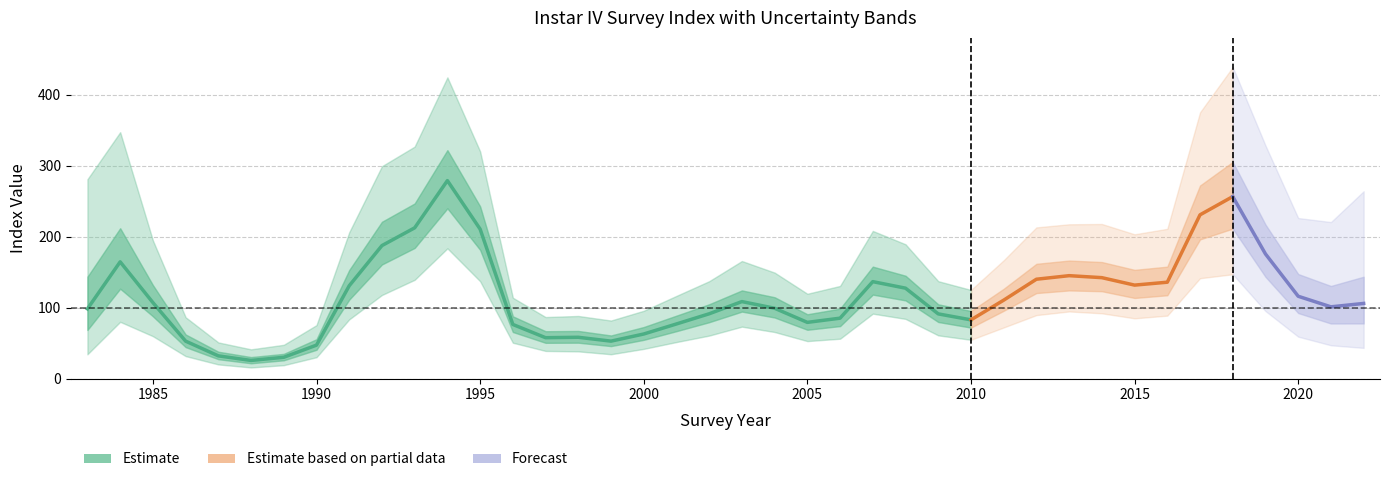

What is the value of the mean point at the 32nd from the left?

145.8